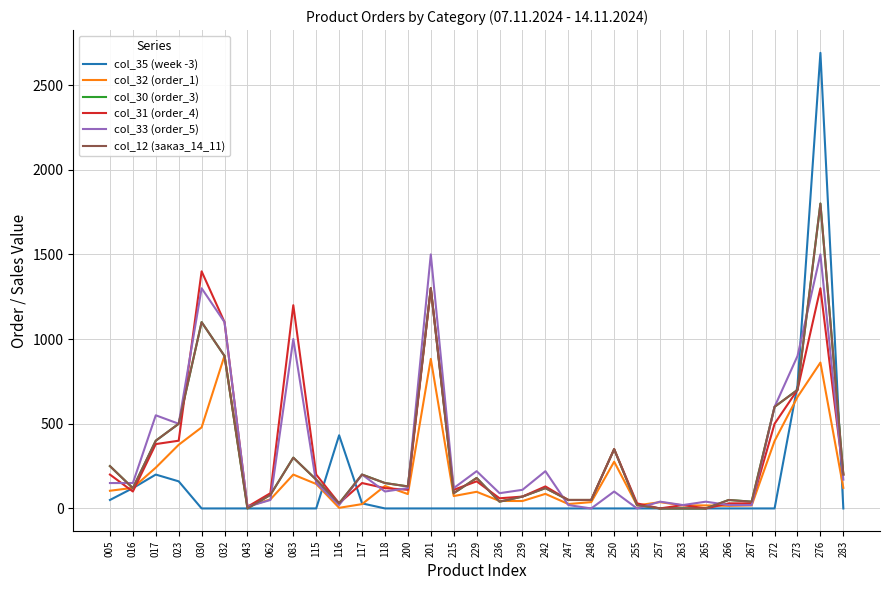

List the series in order of their peak value, lowest first.

col_32 (order_1), col_31 (order_4), col_33 (order_5), col_30 (order_3), col_12 (заказ_14_11), col_35 (week -3)